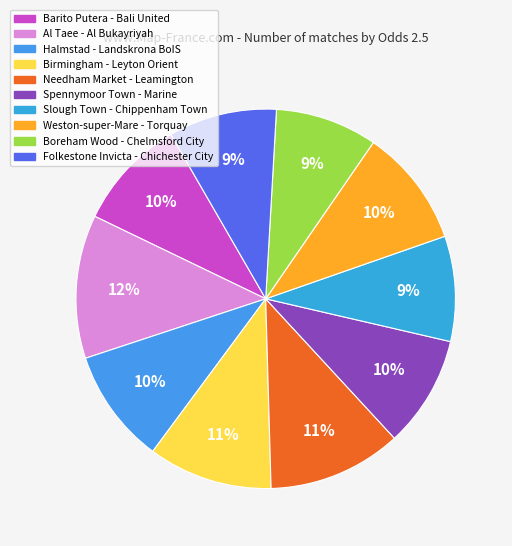

Combined, do Spennymoor Town - Marine and Birmingham - Leyton Orient account for over 50%?

No